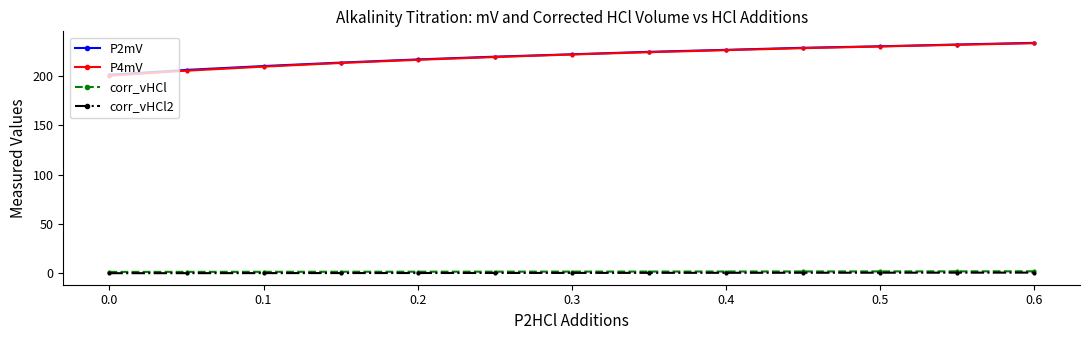

Which series has the largest range (max minus min)?

P4mV